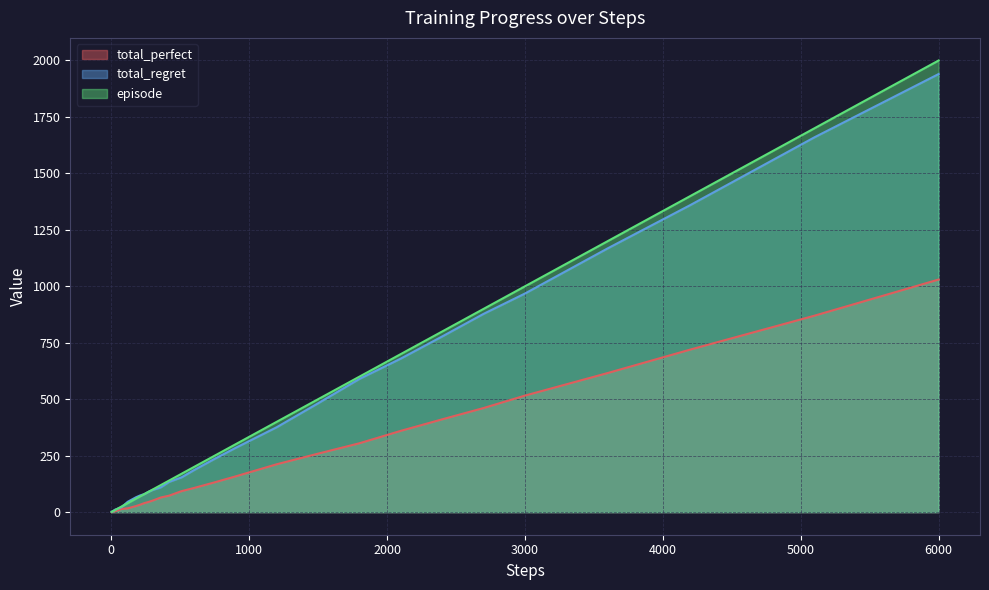

At which label does total_perfect reach its peak?

6000